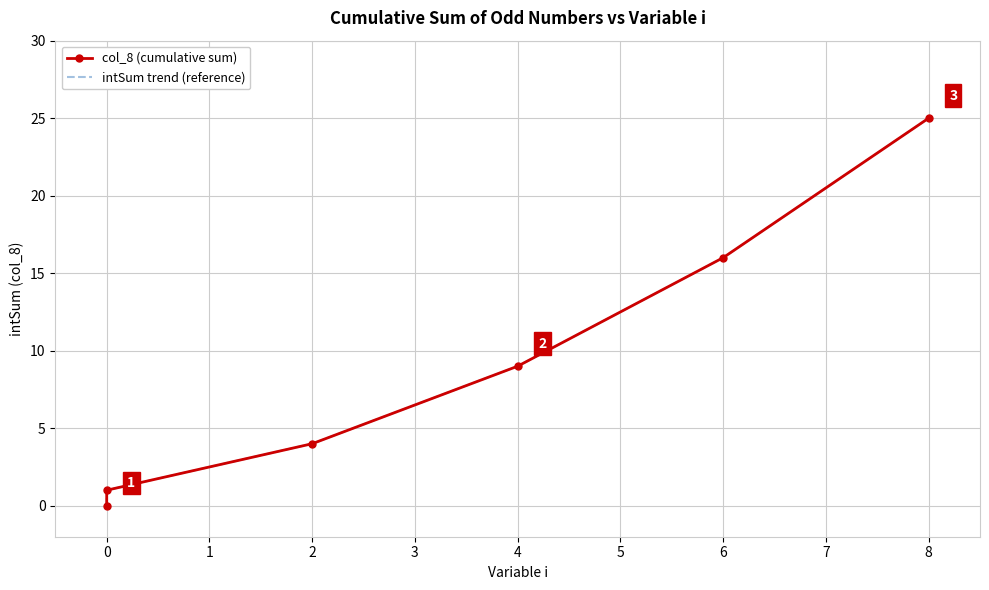

At which label does col_8 (cumulative sum) first exceed 9?

6